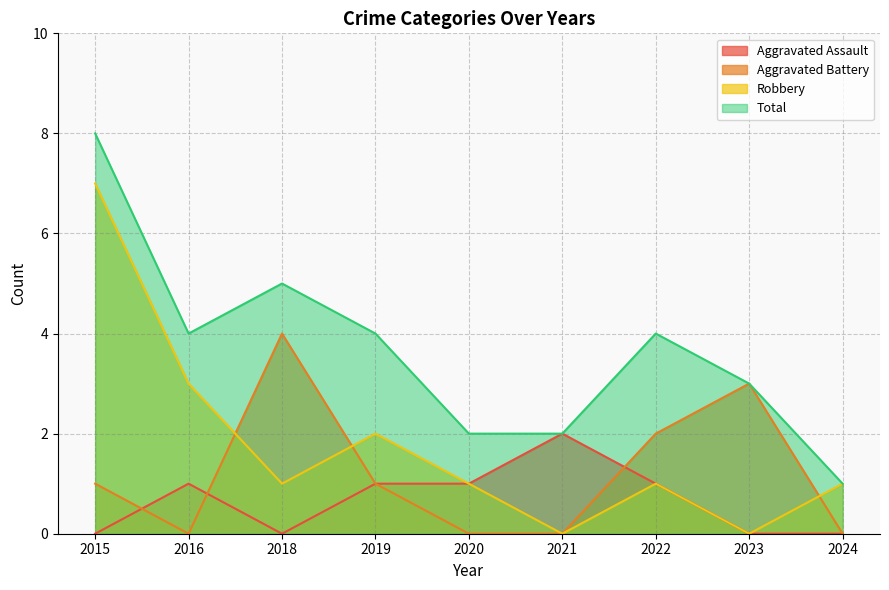

Reading left to right, transcribe all the data shown in this chart.

Aggravated Assault: 2015=0	2016=1	2018=0	2019=1	2020=1	2021=2	2022=1	2023=0	2024=0
Aggravated Battery: 2015=1	2016=0	2018=4	2019=1	2020=0	2021=0	2022=2	2023=3	2024=0
Robbery: 2015=7	2016=3	2018=1	2019=2	2020=1	2021=0	2022=1	2023=0	2024=1
Total: 2015=8	2016=4	2018=5	2019=4	2020=2	2021=2	2022=4	2023=3	2024=1